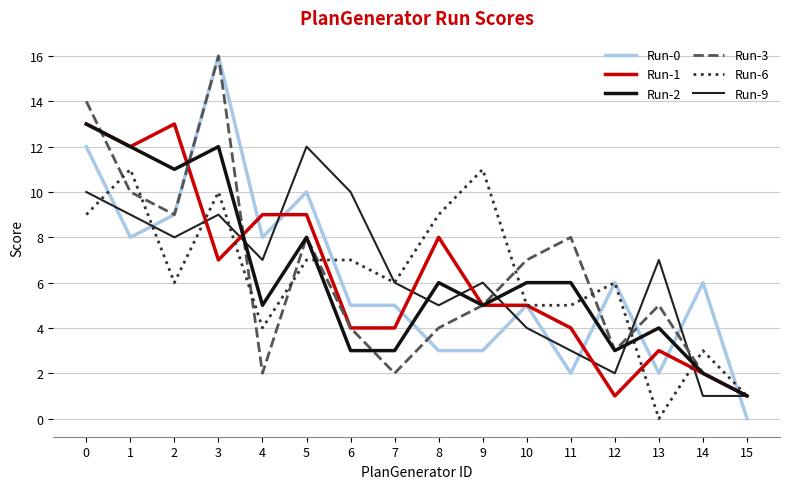

What is the approximate value of Run-2 at 0?

13